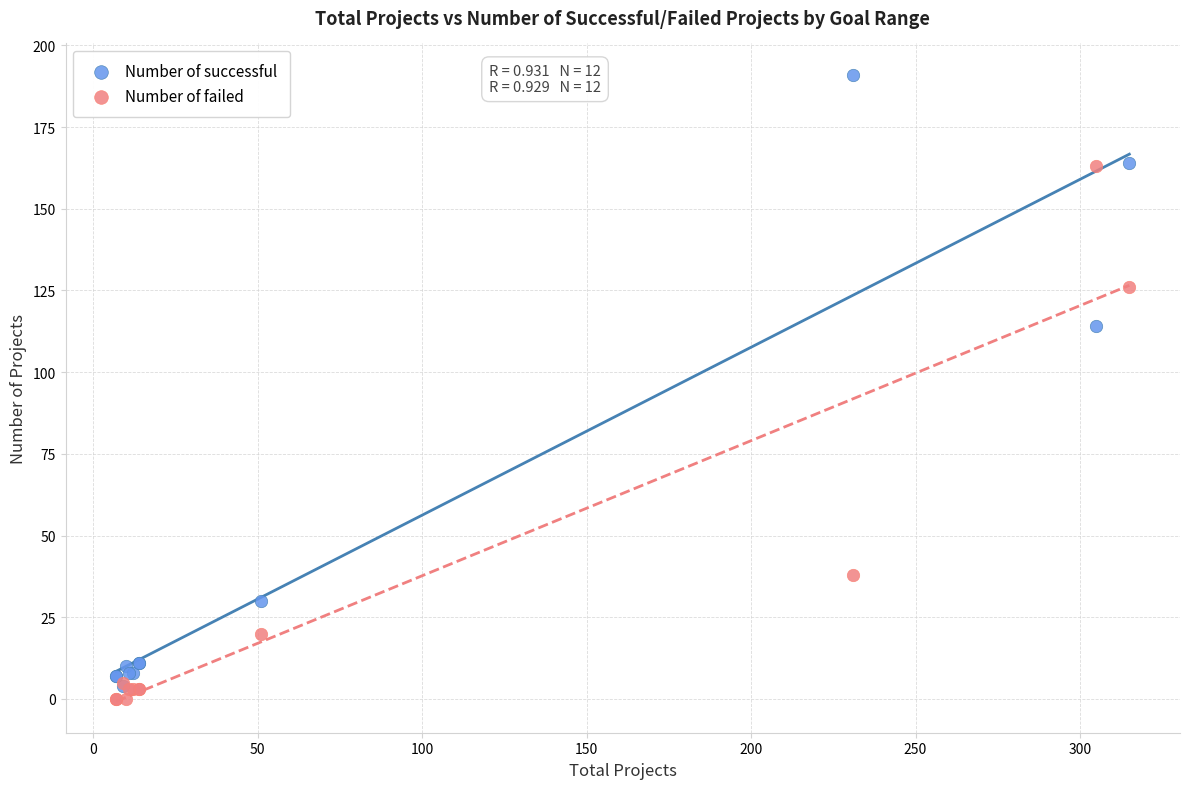

Which series contains the highest Y value?

Number of successful